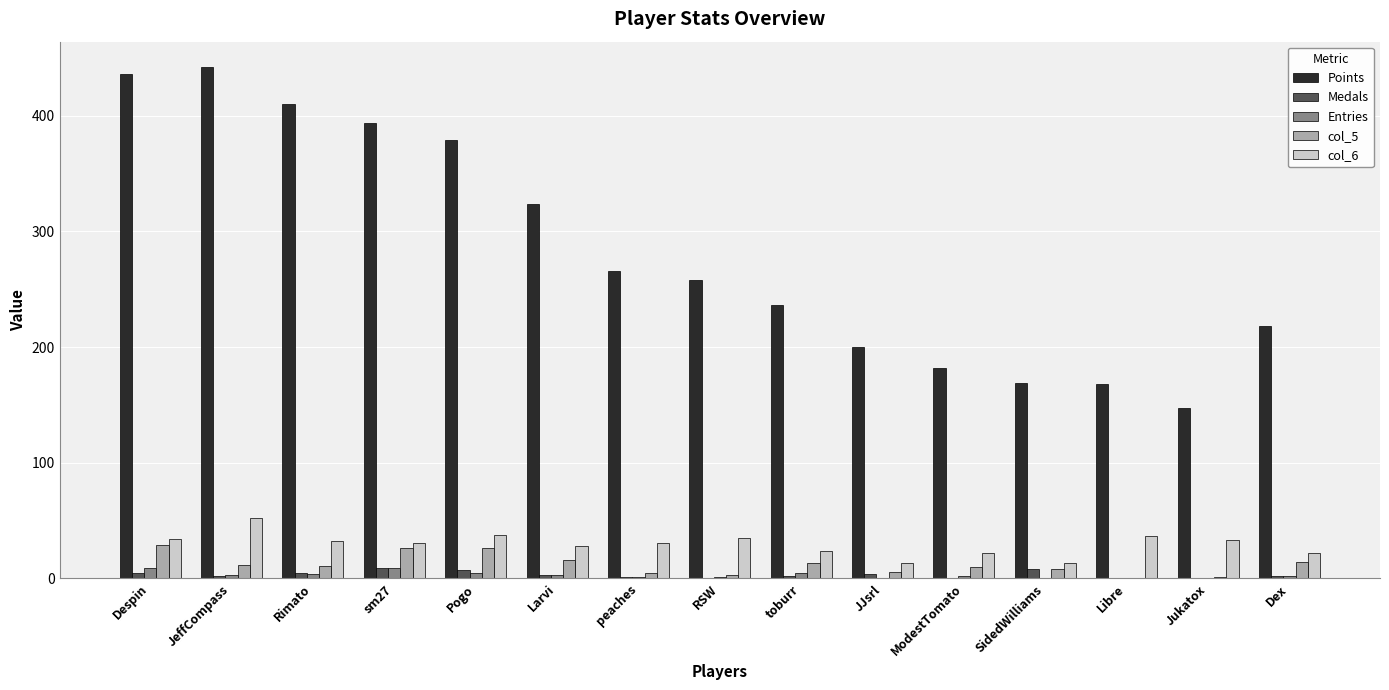

Which series has the largest total across all categories?

Points